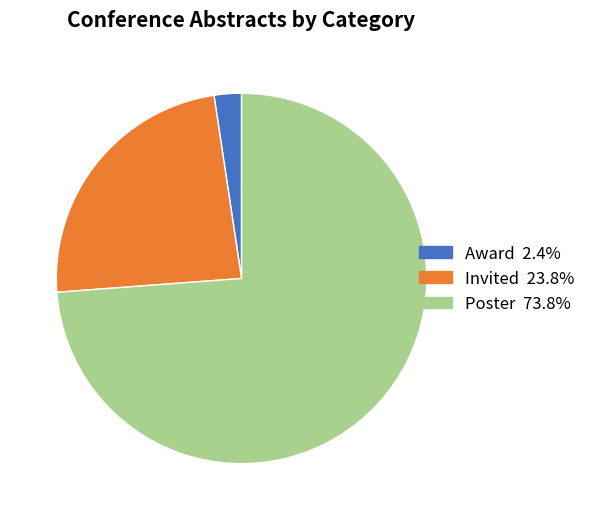

The Invited slice represents 24% of the pie. True or false?

True